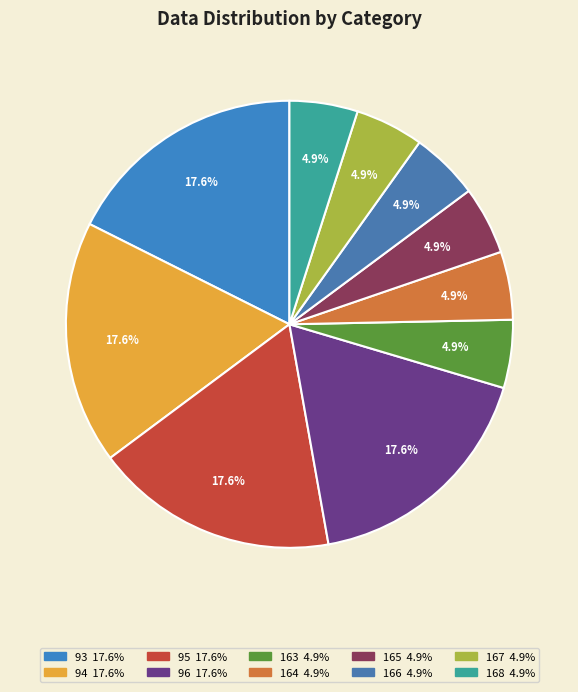

To the nearest percent, what is the difference between the 95 and 165 slice percentages?

13%